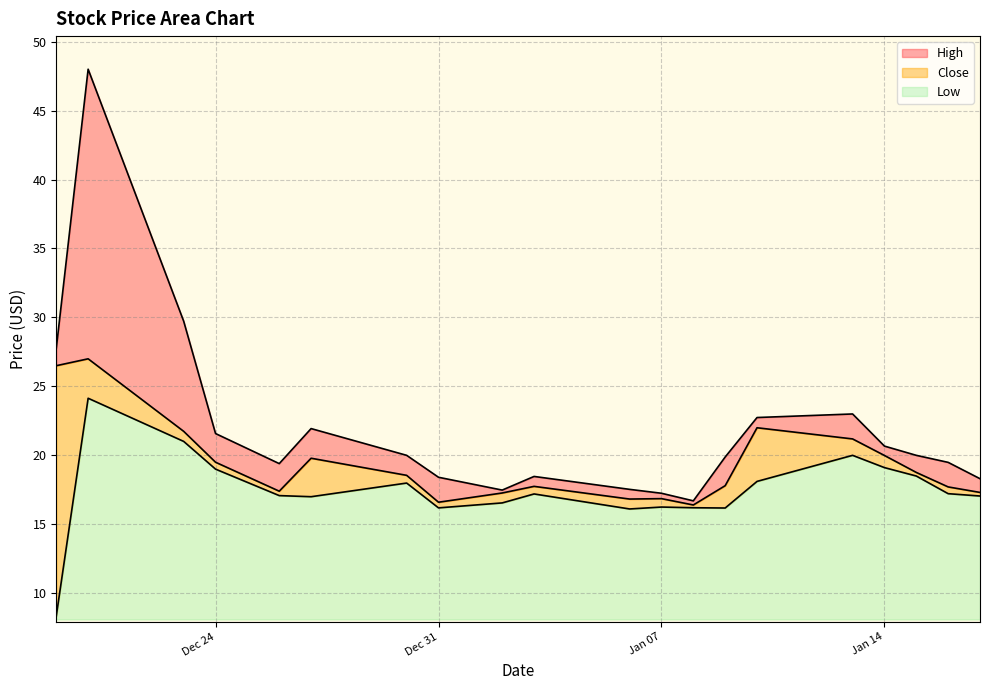

True or false: Close has more than 0 points higher than both neighbors.

True